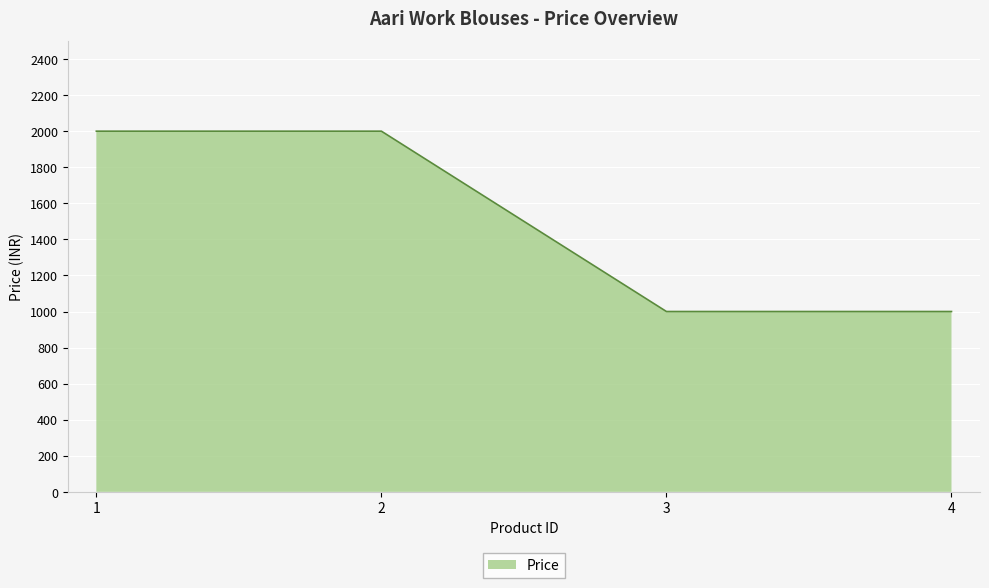

The value at 3 is 1348. True or false?

False